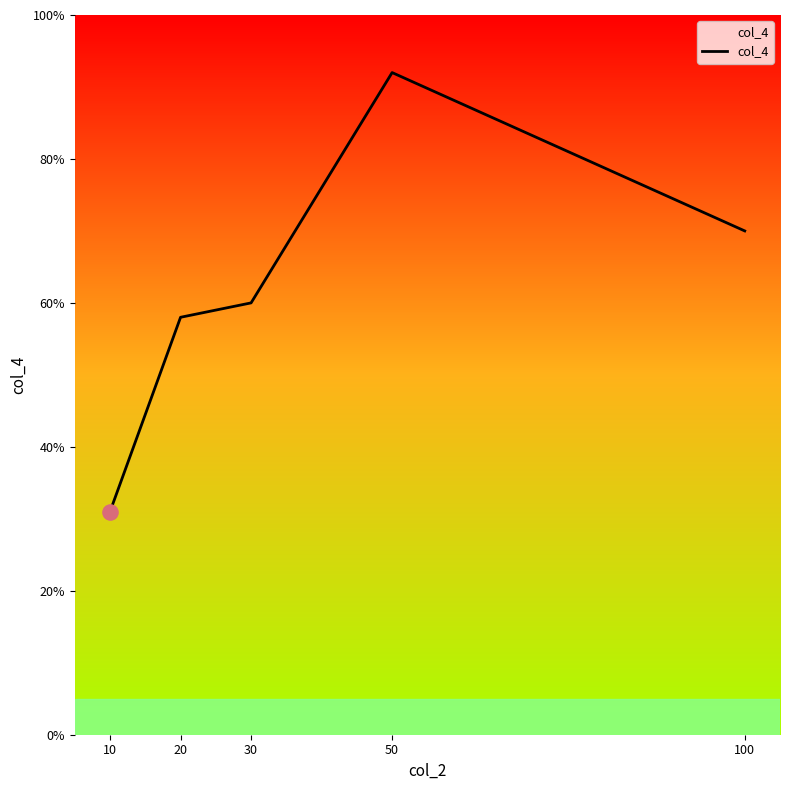

What is the change in value from 10 to 20?

+27